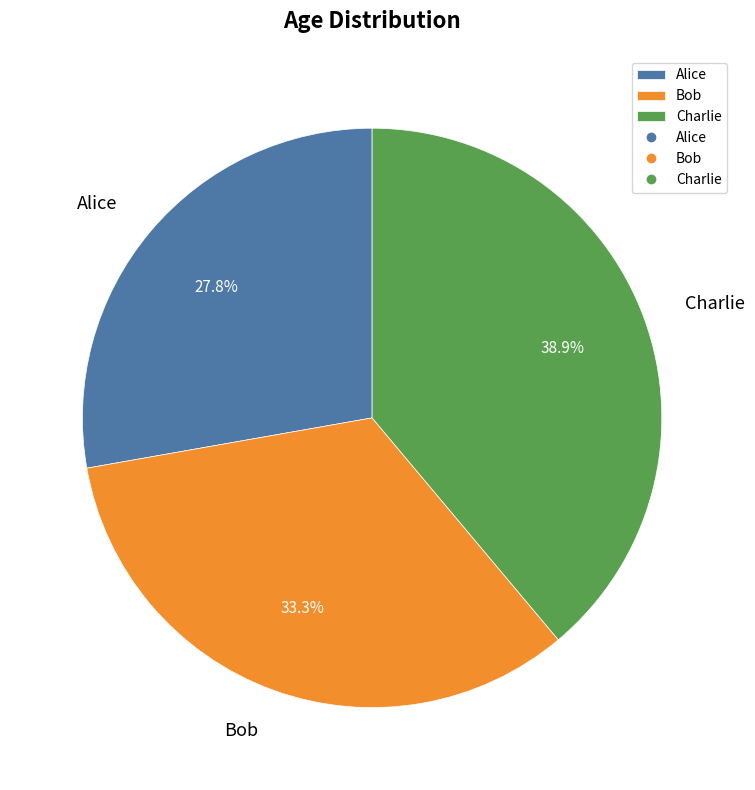

Count the number of slices in the pie.

3